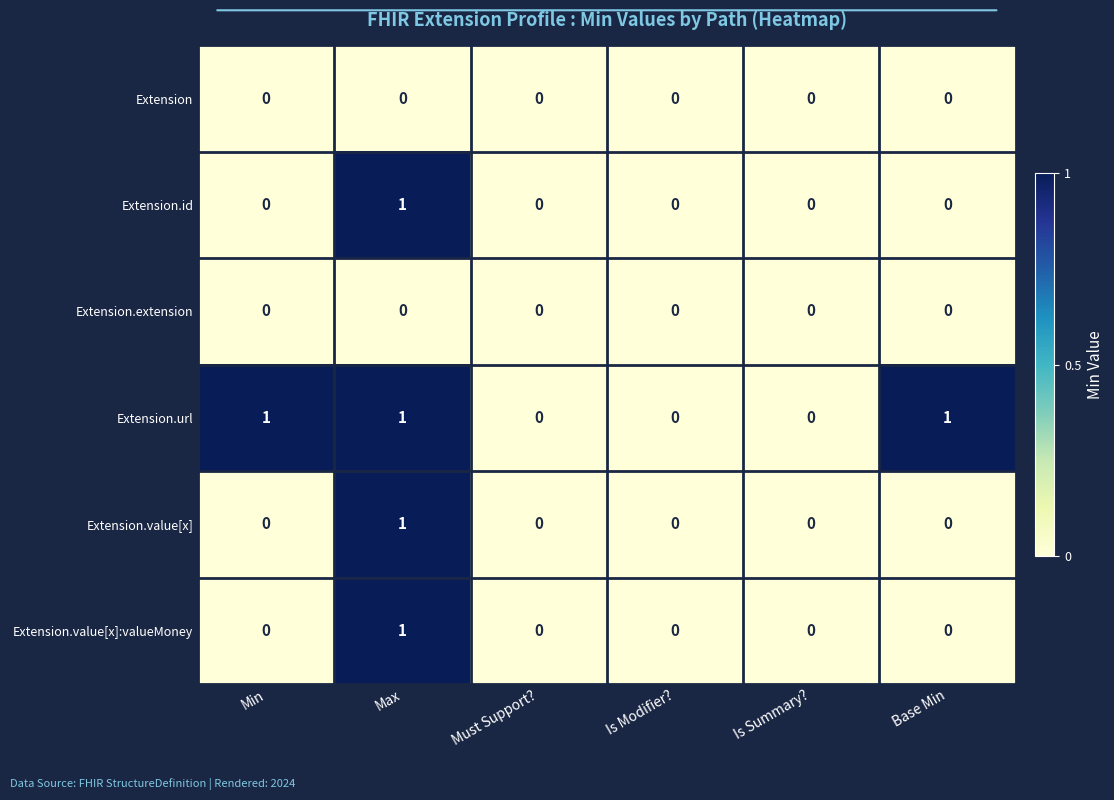

Is it true that Extension.id equals -1 at Must Support??

False